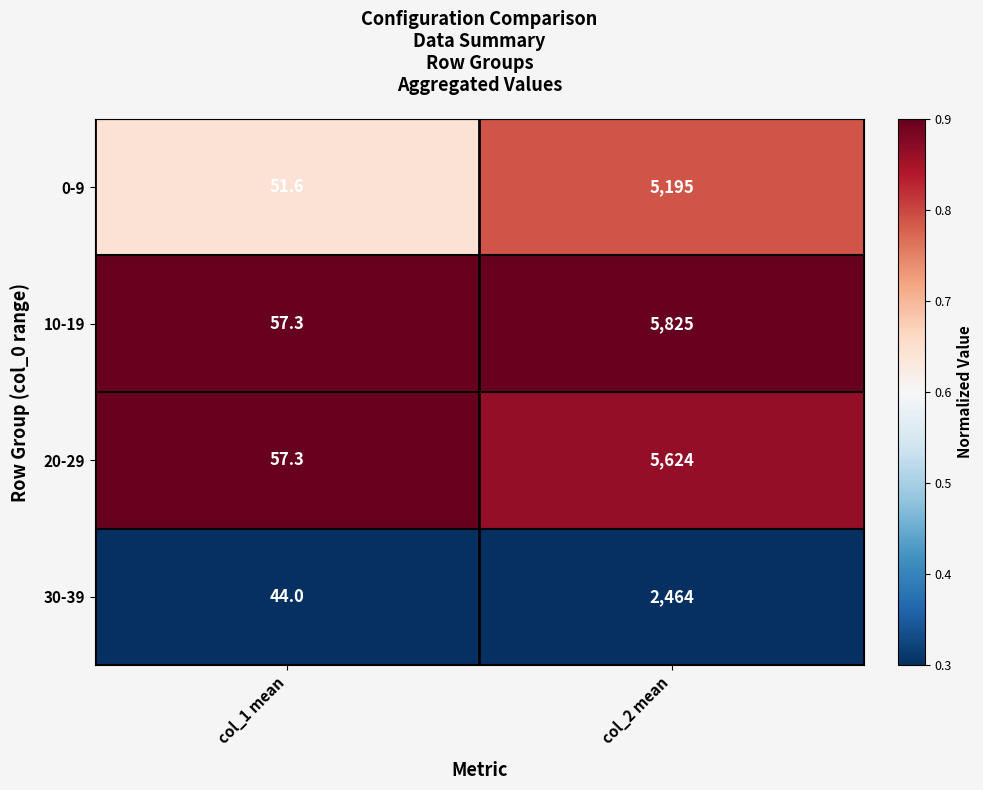

Which category has the lowest value across all series?

col_1 mean